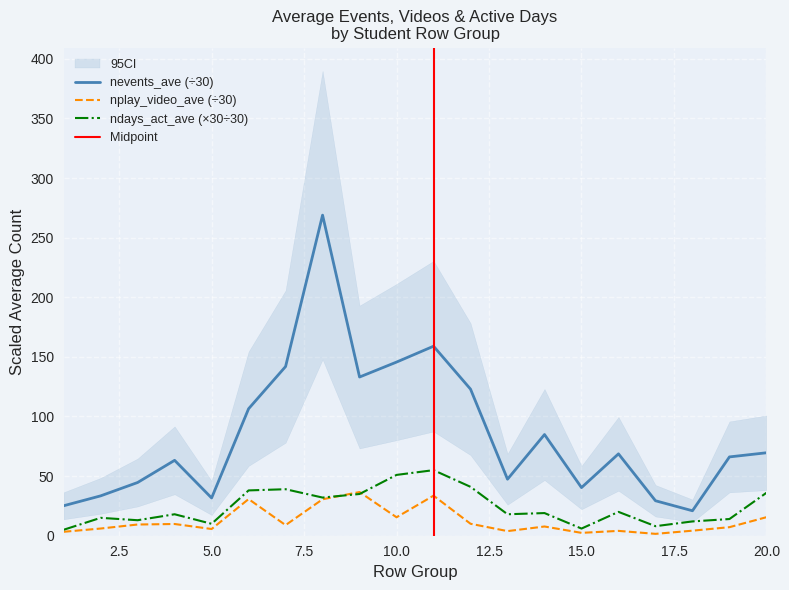

Which series changed the most between 12 and 20?

nevents_ave